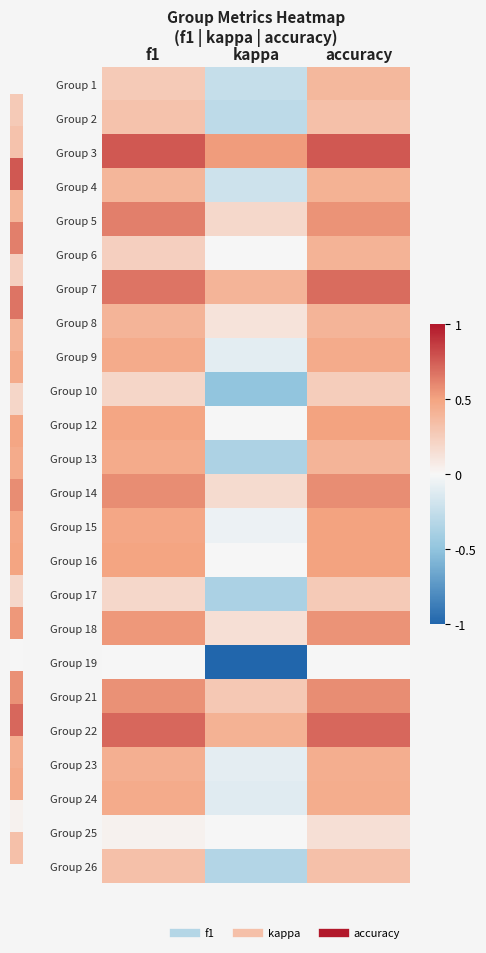

How many distinct data groups are displayed?

24